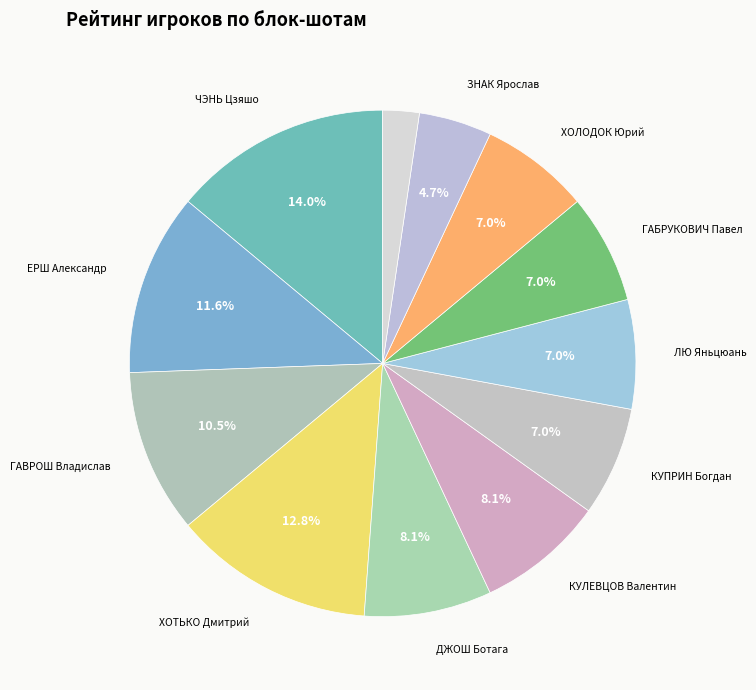

Is there any slice that represents more than half of the pie?

No